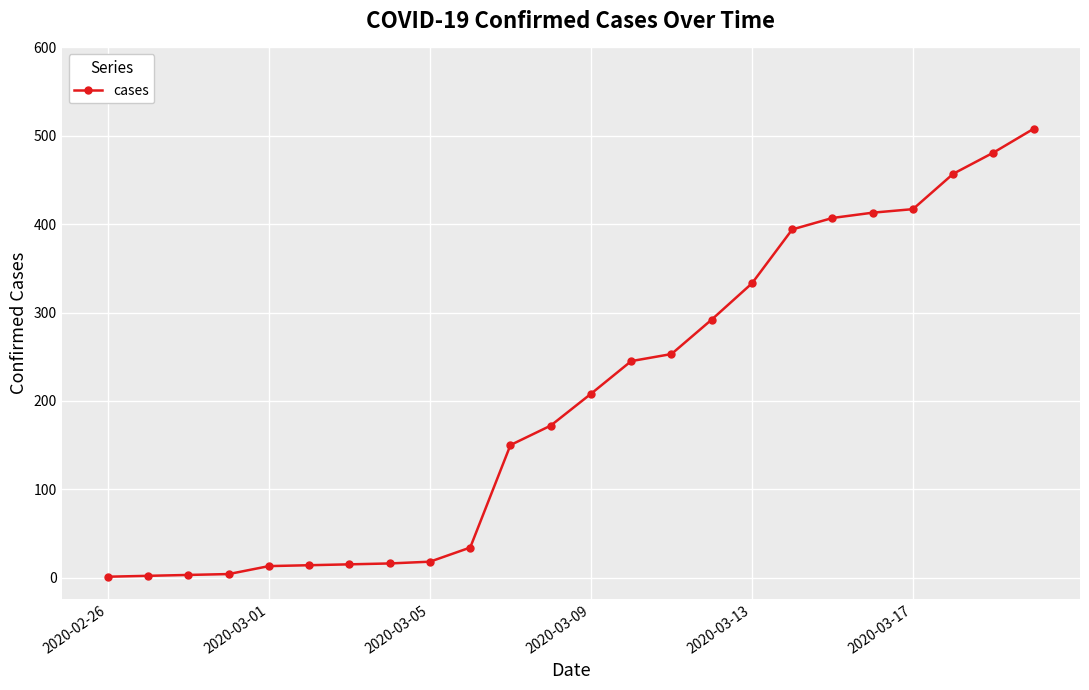

What is the maximum value shown in the chart?

508